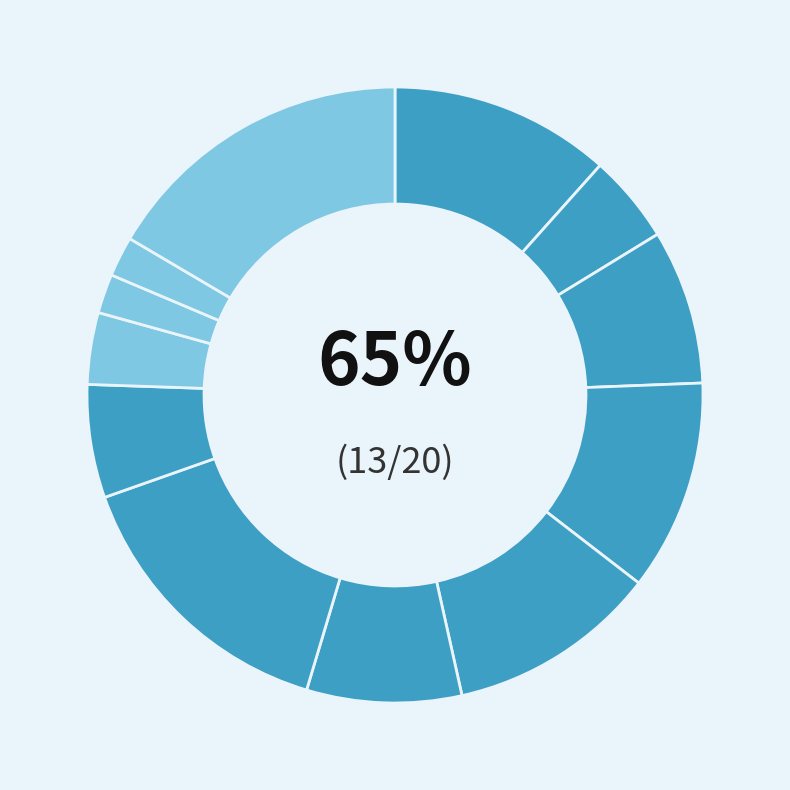

Count the number of slices in the pie.

12